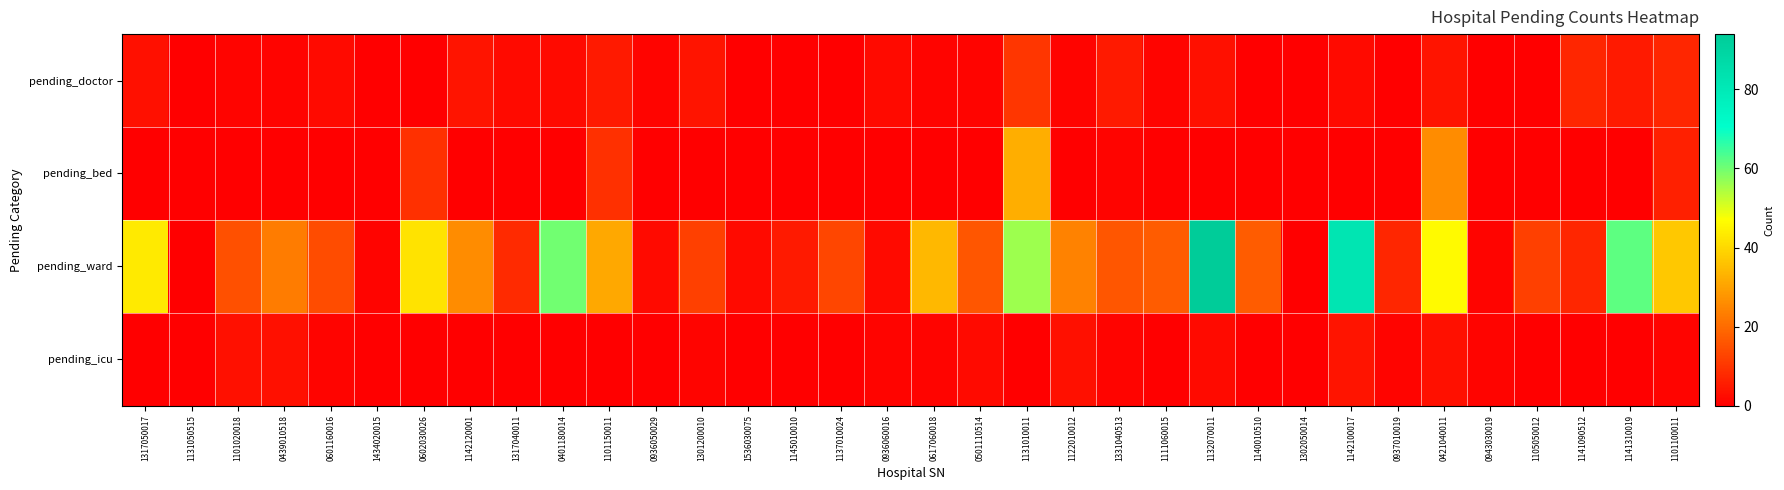

At how many categories does at least one series exceed 77?

2